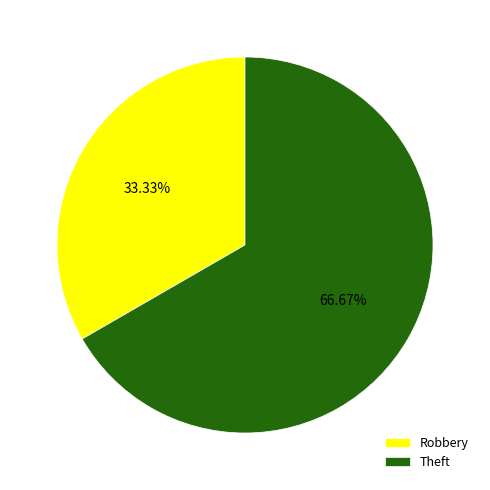

Rank the categories by value from highest to lowest.

Theft, Robbery